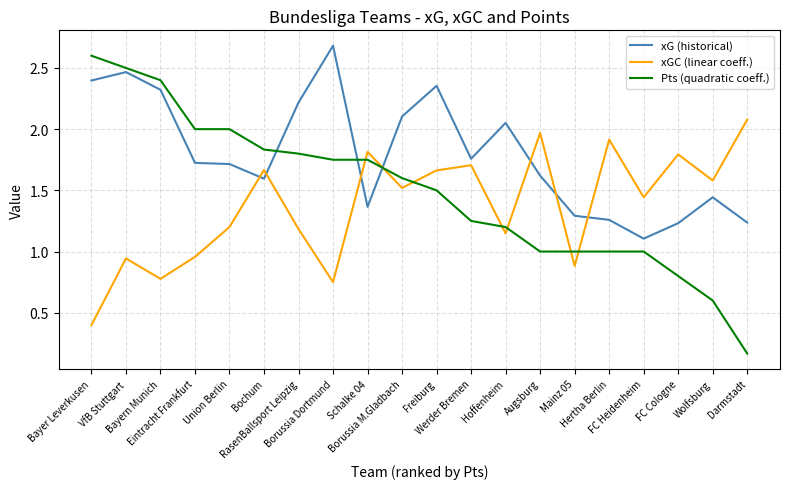

What is the maximum value for Pts (quadratic coeff.)?

2.6